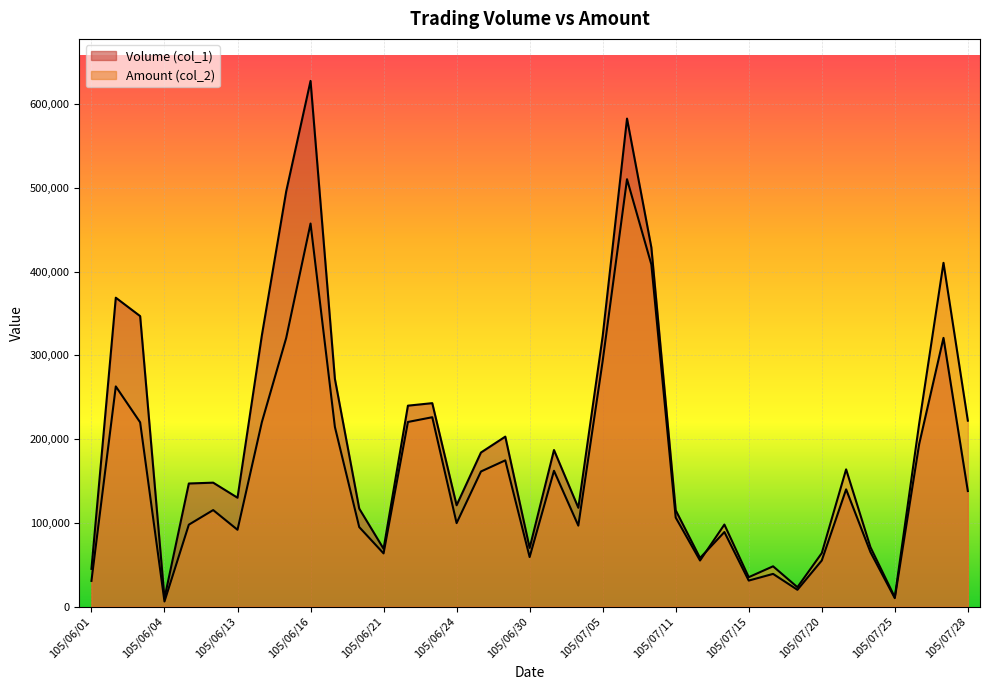

Where is Volume (col_1) nearest to the value 319000?

105/07/27